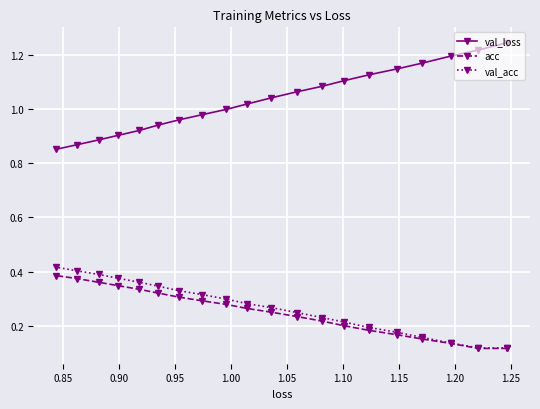

How many lines are shown in the chart?

3